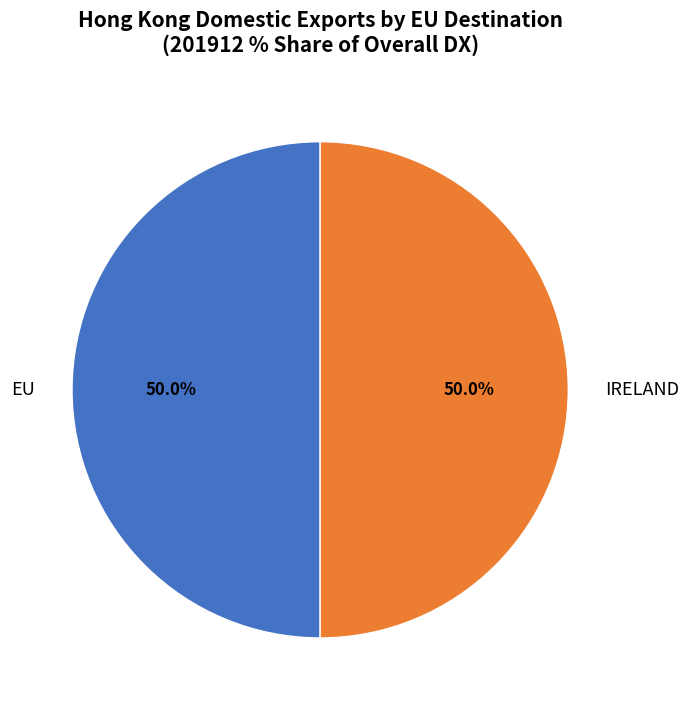

Approximately how many times larger is the value at IRELAND compared to EU?

1.0